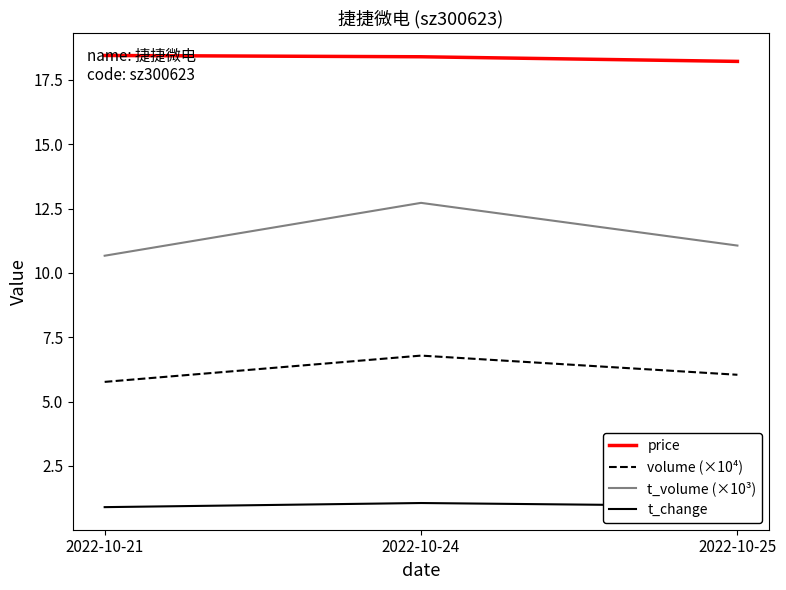

At which label is t_change closest to 0?

2022-10-21